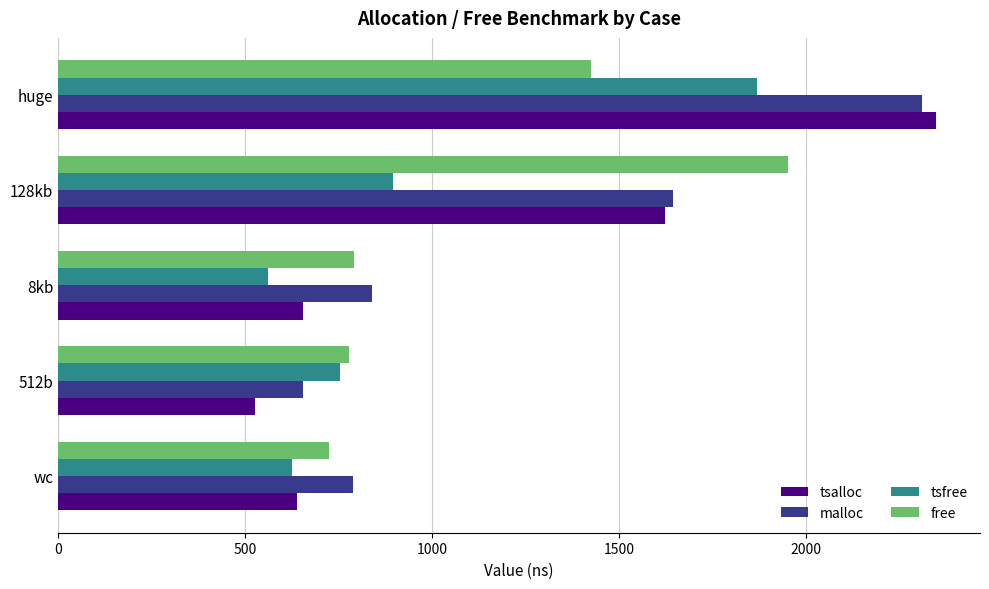

The value of free at 8kb is 1379. True or false?

False